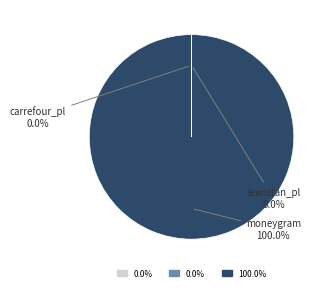

Which category has the biggest portion of the pie?

moneygram